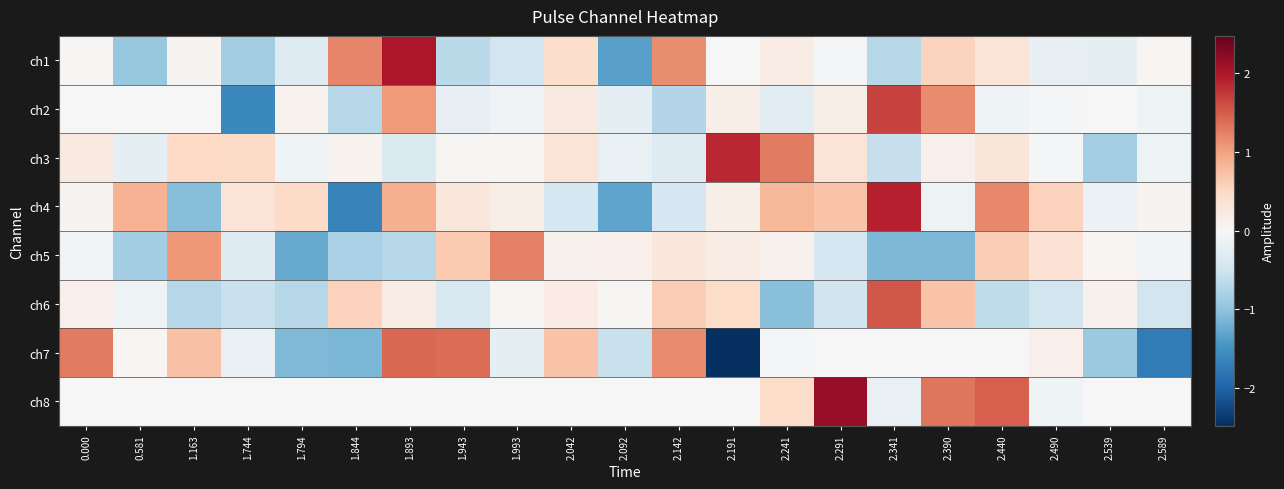

Reading left to right, what are all the values shown in this chart?

ch1: 0.000=0.0	0.581=-0.9	1.163=0.1	1.744=-0.9	1.794=-0.3	1.844=1.2	1.893=2.0	1.943=-0.7	1.993=-0.5	2.042=0.4	2.092=-1.3	2.142=1.1	2.191=-0.0	2.241=0.2	2.291=-0.0	2.341=-0.7	2.390=0.6	2.440=0.3	2.490=-0.2	2.539=-0.2	2.589=0.0
ch2: 0.000=0.0	0.581=-0.0	1.163=-0.0	1.744=-1.6	1.794=0.1	1.844=-0.7	1.893=1.0	1.943=-0.2	1.993=-0.1	2.042=0.2	2.092=-0.2	2.142=-0.7	2.191=0.1	2.241=-0.3	2.291=0.2	2.341=1.7	2.390=1.2	2.440=-0.1	2.490=-0.0	2.539=-0.0	2.589=-0.1
ch3: 0.000=0.2	0.581=-0.2	1.163=0.5	1.744=0.5	1.794=-0.1	1.844=0.1	1.893=-0.4	1.943=0.0	1.993=0.0	2.042=0.3	2.092=-0.2	2.142=-0.3	2.191=1.9	2.241=1.3	2.291=0.3	2.341=-0.6	2.390=0.1	2.440=0.3	2.490=-0.0	2.539=-0.8	2.589=-0.1
ch4: 0.000=0.1	0.581=0.9	1.163=-1.1	1.744=0.3	1.794=0.5	1.844=-1.7	1.893=0.9	1.943=0.3	1.993=0.1	2.042=-0.4	2.092=-1.3	2.142=-0.4	2.191=0.2	2.241=0.8	2.291=0.7	2.341=1.9	2.390=-0.1	2.440=1.2	2.490=0.6	2.539=-0.1	2.589=0.1
ch5: 0.000=-0.1	0.581=-0.9	1.163=1.1	1.744=-0.3	1.794=-1.2	1.844=-0.8	1.893=-0.7	1.943=0.7	1.993=1.3	2.042=0.1	2.092=0.1	2.142=0.3	2.191=0.2	2.241=0.1	2.291=-0.4	2.341=-1.1	2.390=-1.1	2.440=0.6	2.490=0.4	2.539=0.1	2.589=-0.1
ch6: 0.000=0.1	0.581=-0.1	1.163=-0.7	1.744=-0.5	1.794=-0.7	1.844=0.6	1.893=0.2	1.943=-0.4	1.993=0.0	2.042=0.2	2.092=0.0	2.142=0.6	2.191=0.5	2.241=-1.0	2.291=-0.5	2.341=1.5	2.390=0.7	2.440=-0.6	2.490=-0.4	2.539=0.1	2.589=-0.5
ch7: 0.000=1.3	0.581=0.1	1.163=0.7	1.744=-0.2	1.794=-1.1	1.844=-1.1	1.893=1.4	1.943=1.4	1.993=-0.2	2.042=0.7	2.092=-0.5	2.142=1.2	2.191=-2.5	2.241=-0.0	2.291=0.0	2.341=-0.0	2.390=-0.0	2.440=0.0	2.490=0.1	2.539=-0.9	2.589=-1.7
ch8: 0.000=0.0	0.581=-0.0	1.163=0.0	1.744=-0.0	1.794=0.0	1.844=0.0	1.893=0.0	1.943=-0.0	1.993=0.0	2.042=-0.0	2.092=0.0	2.142=0.0	2.191=-0.0	2.241=0.4	2.291=2.2	2.341=-0.2	2.390=1.3	2.440=1.5	2.490=-0.1	2.539=-0.0	2.589=0.0